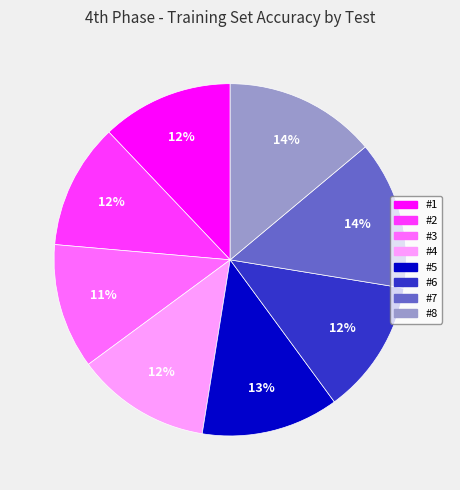

To the nearest percent, what portion does #6 represent?

12%